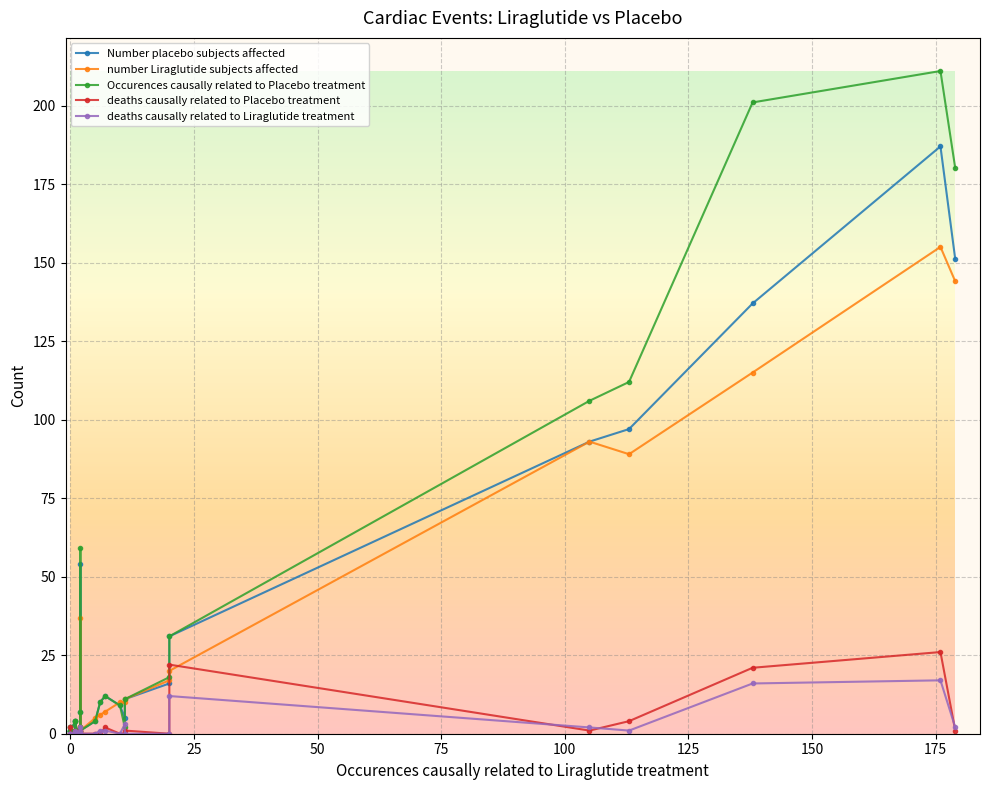

What is the sum of all number Liraglutide subjects affected values?

734